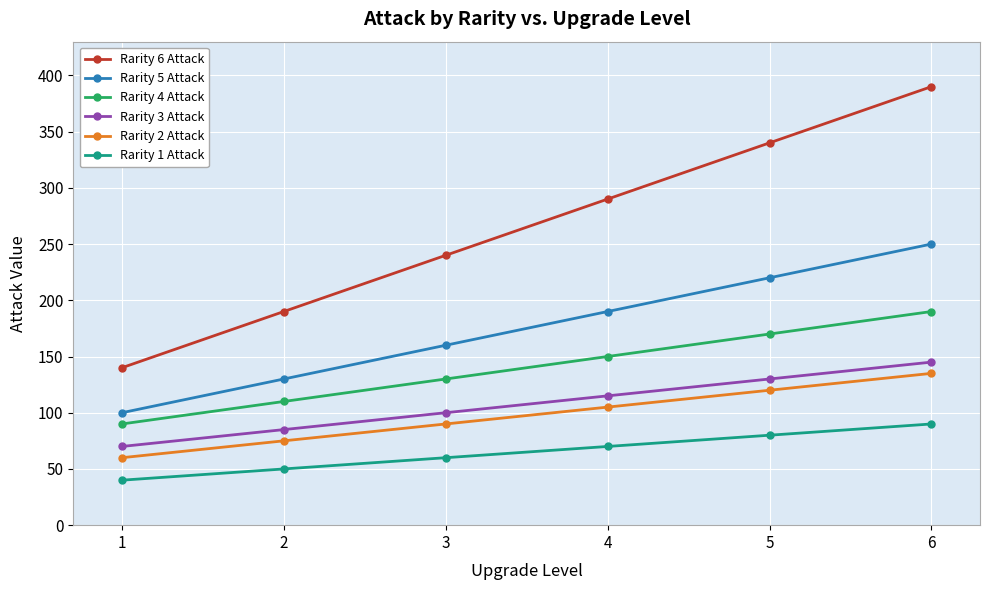

List the labels in order of Rarity 3 Attack value, smallest first.

1, 2, 3, 4, 5, 6